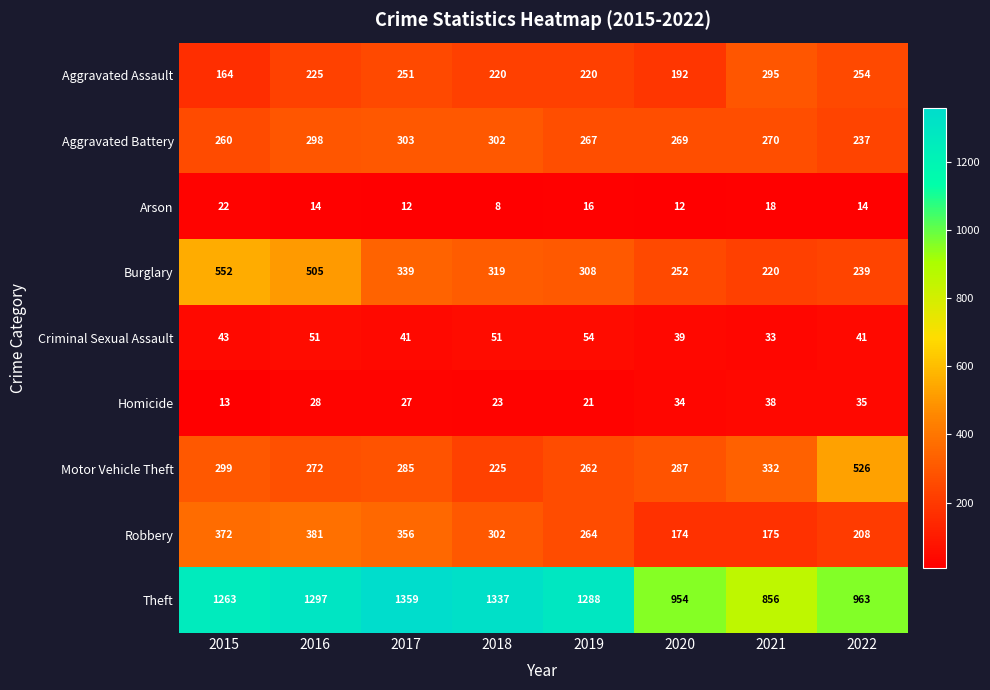

What is the greatest value displayed?

1359